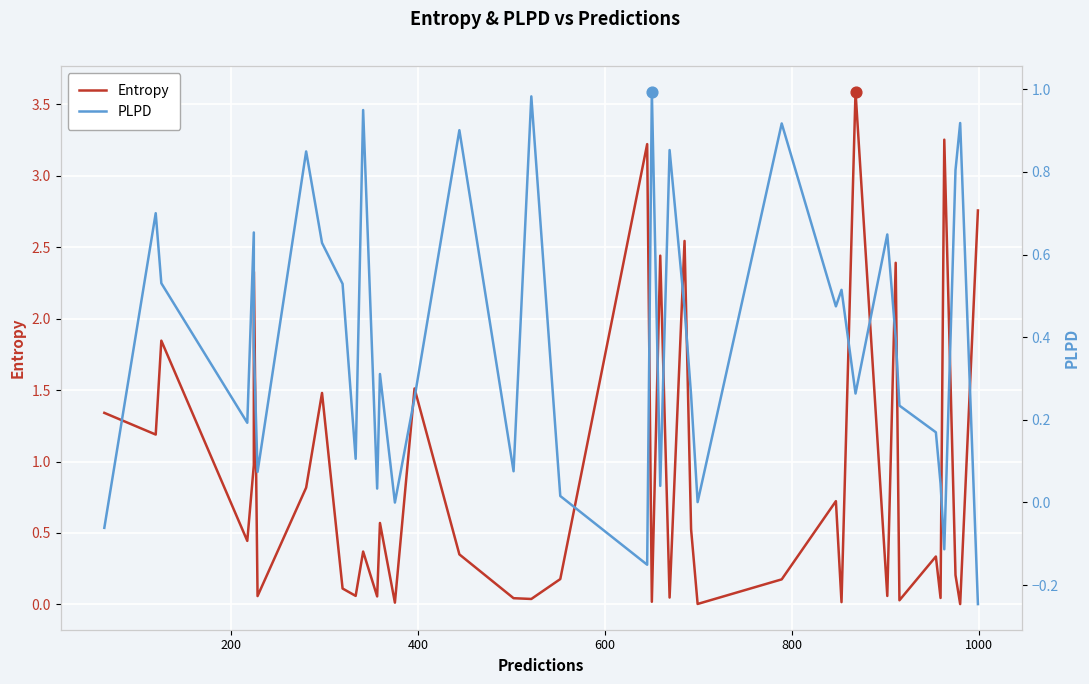

At how many categories does at least one series exceed 2?

8